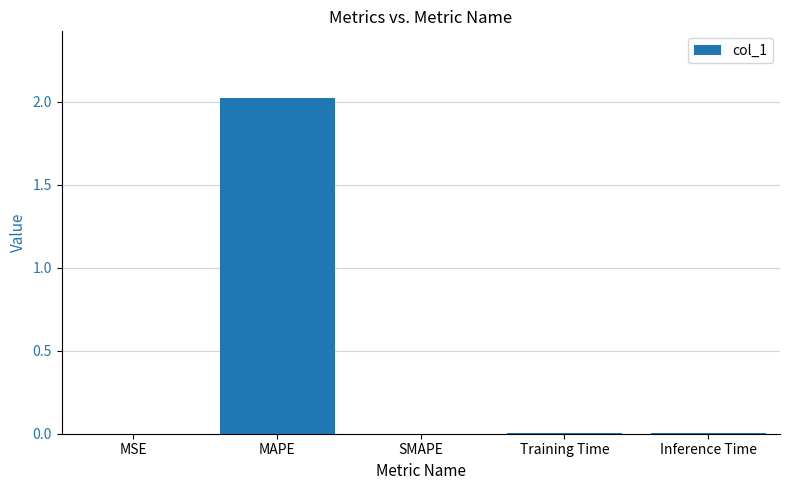

How many series are shown in this chart?

1